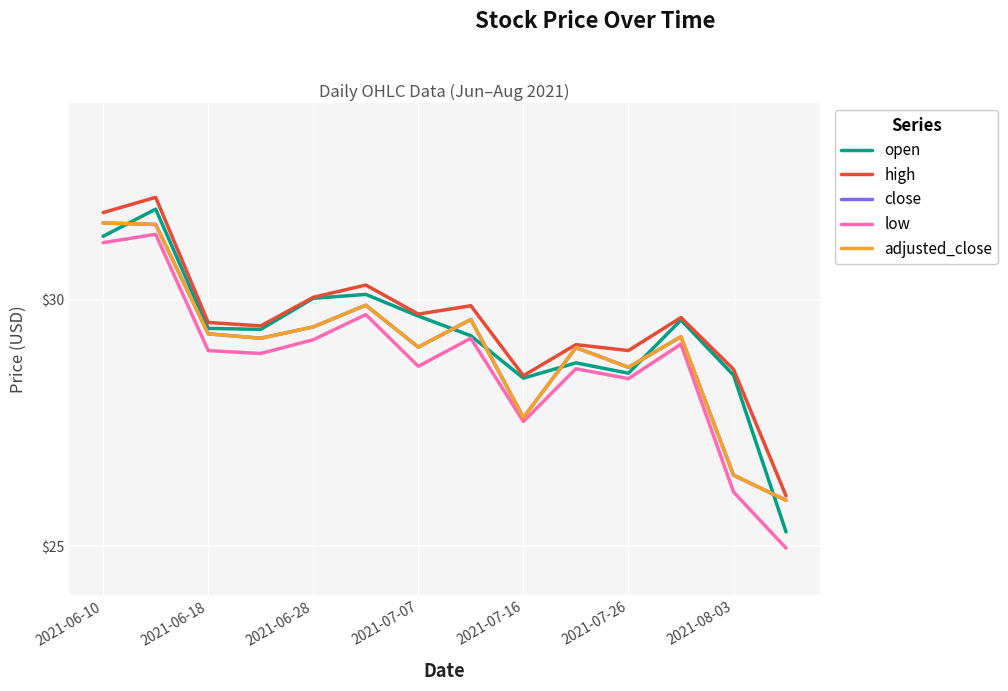

Is this an area chart (filled region under the line)?

No